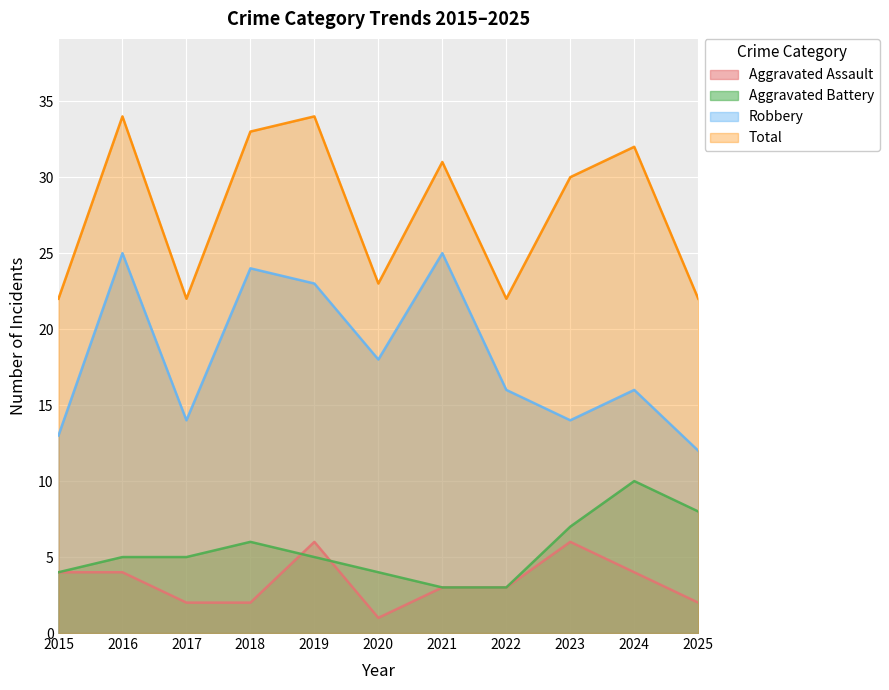

Which label corresponds to the largest value in the chart?

2016